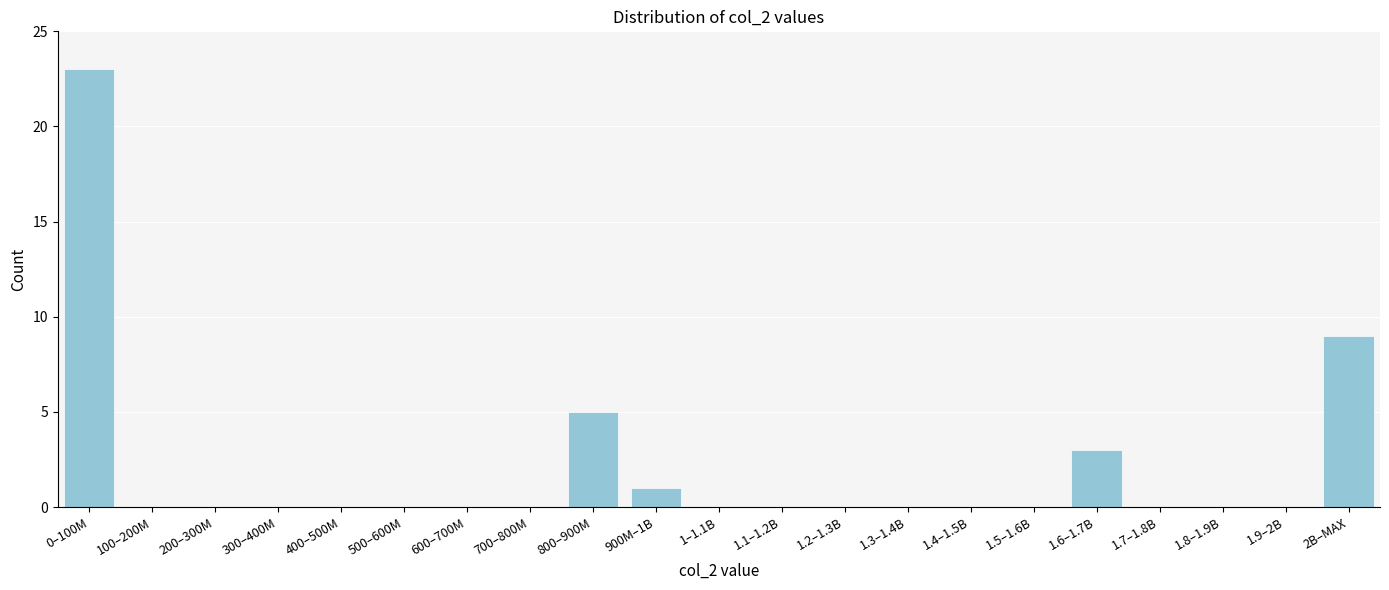

Reading left to right, transcribe all the data shown in this chart.

0–100M=23	100–200M=0	200–300M=0	300–400M=0	400–500M=0	500–600M=0	600–700M=0	700–800M=0	800–900M=5	900M–1B=1	1–1.1B=0	1.1–1.2B=0	1.2–1.3B=0	1.3–1.4B=0	1.4–1.5B=0	1.5–1.6B=0	1.6–1.7B=3	1.7–1.8B=0	1.8–1.9B=0	1.9–2B=0	2B–MAX=9